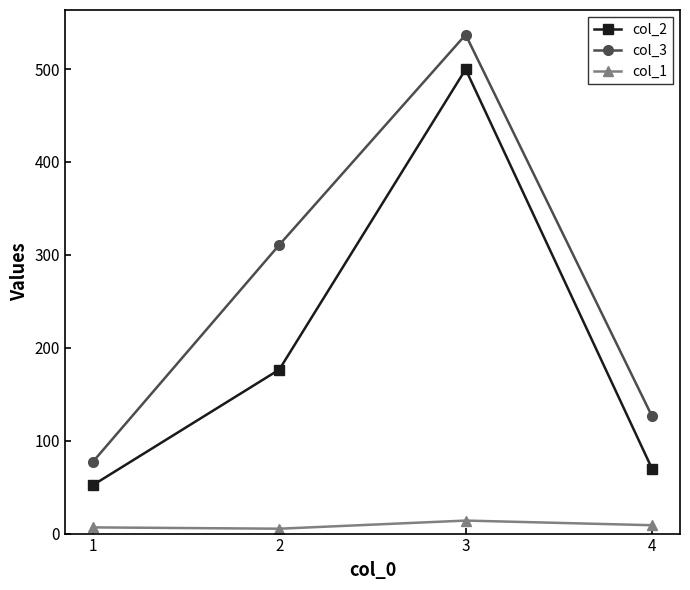

At which label does col_2 first exceed 176?

2